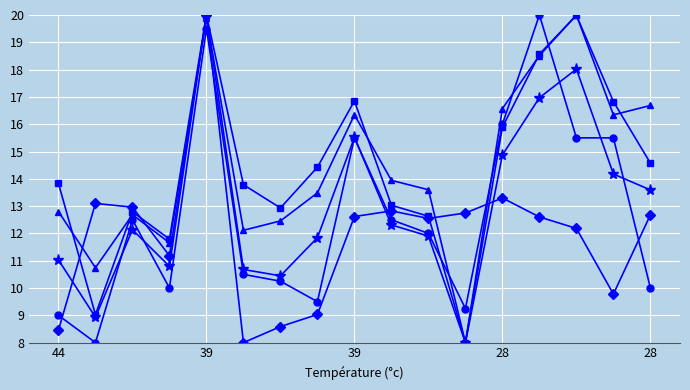

What is the minimum value shown in the chart?

8.0